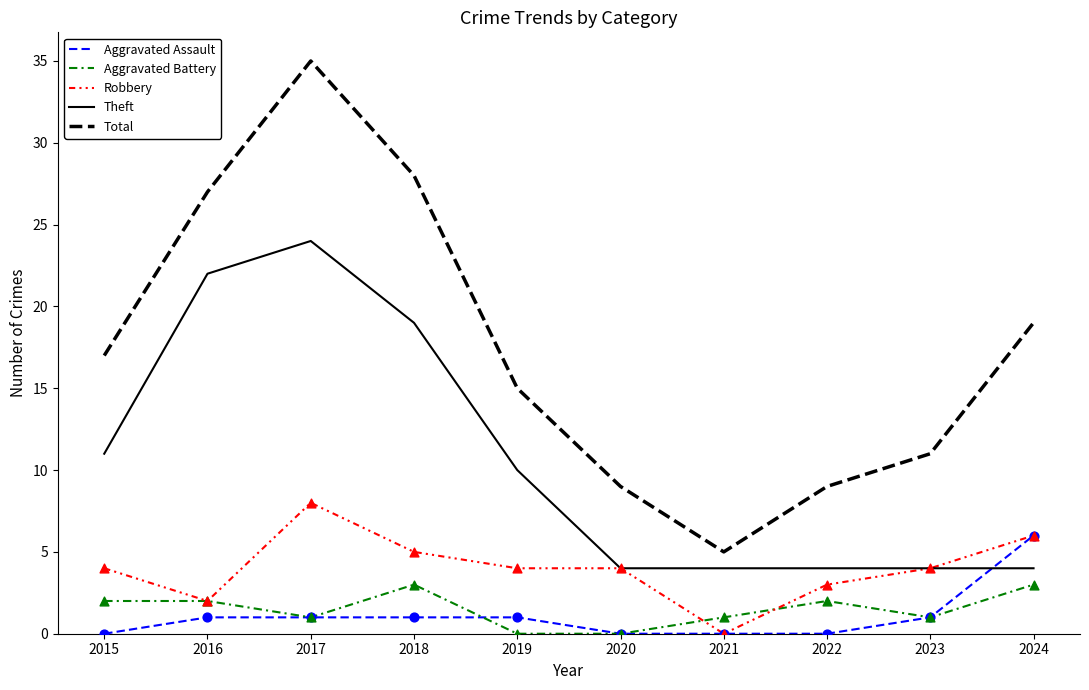

Which series has the largest total across all categories?

Total